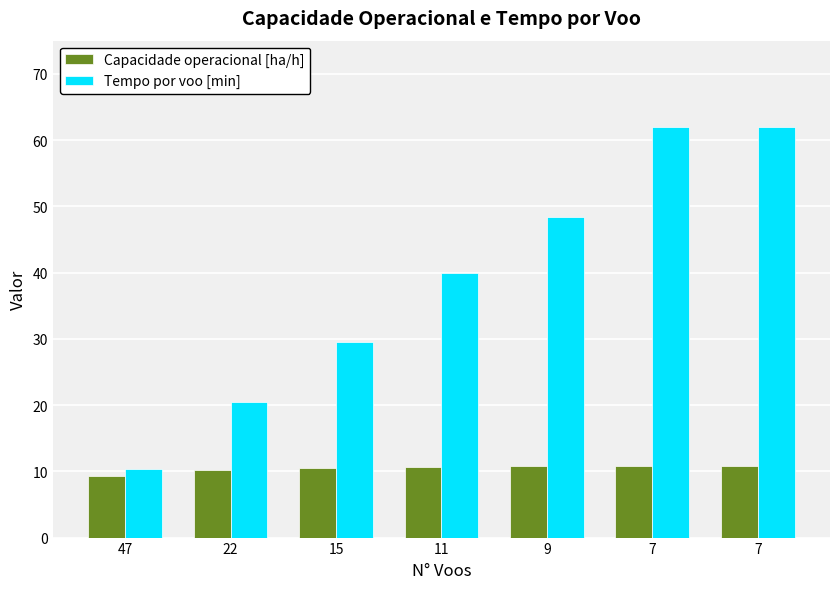

What is the difference between the Capacidade operacional [ha/h] values at 22 and 47?

0.9